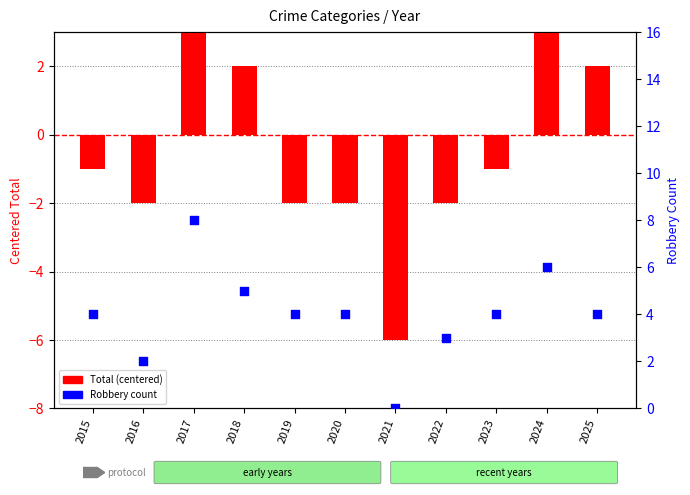

Is the value of Total (centered) at 2019 greater than the value of Robbery at 2022?

No